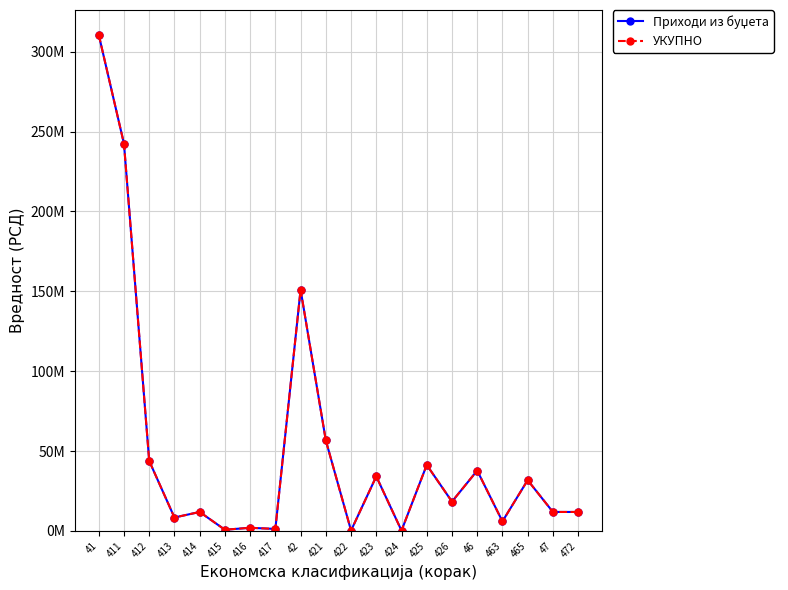

Rank the series at 424 from highest to lowest value.

Приходи из буџета, УКУПНО